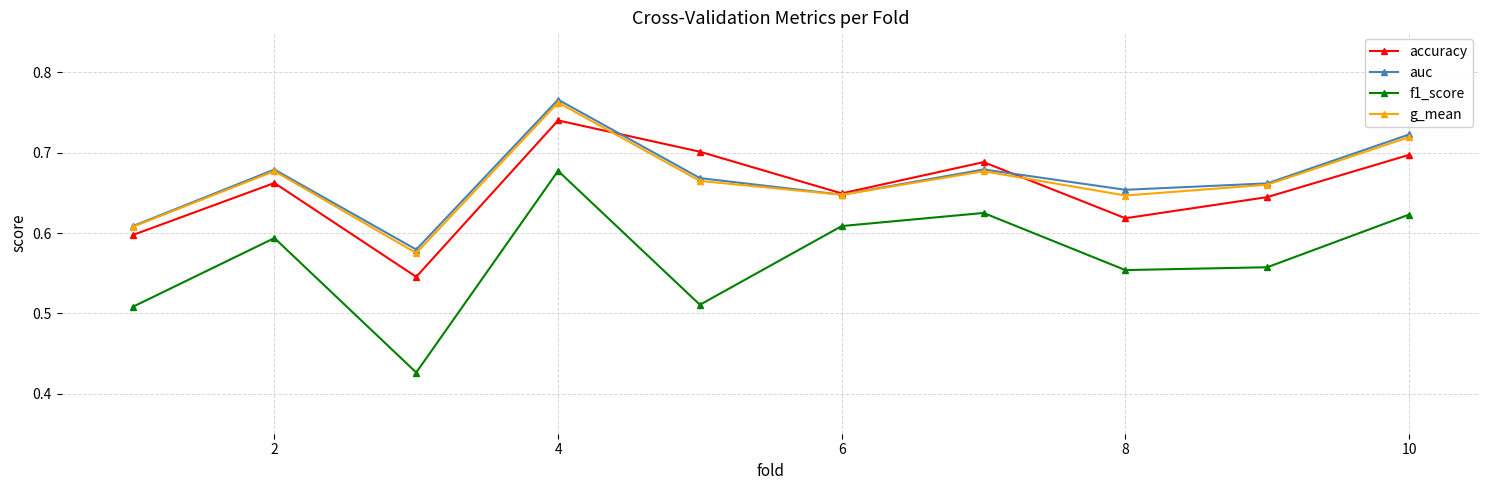

Which series has the largest range (max minus min)?

f1_score